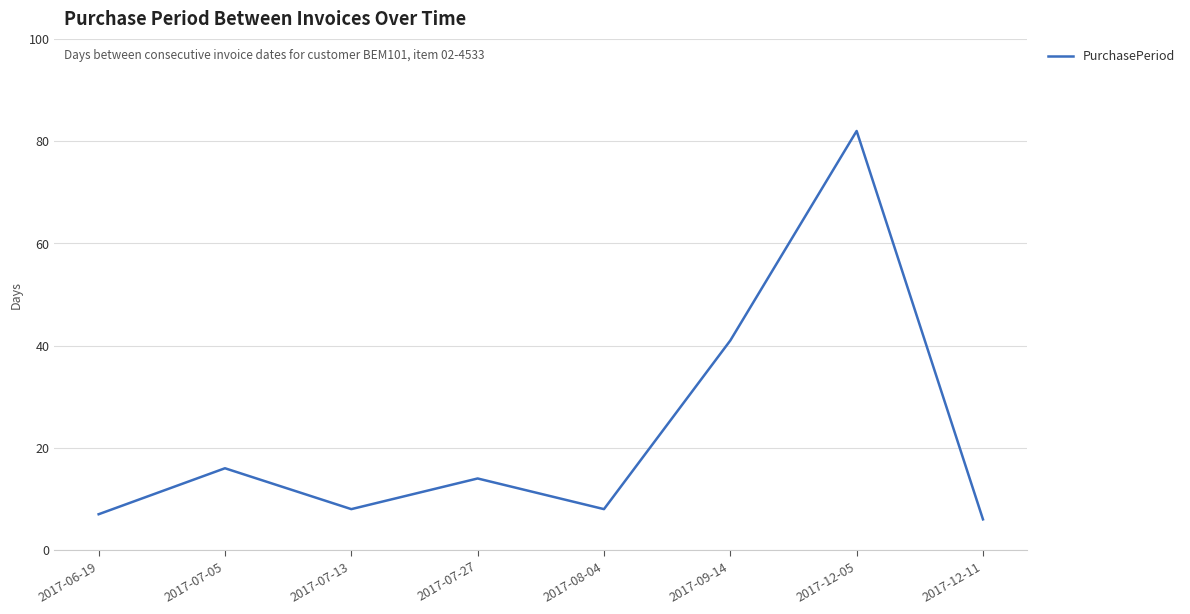

Reading right to left, extract all data points from this chart.

2017-12-11=6	2017-12-05=82	2017-09-14=41	2017-08-04=8	2017-07-27=14	2017-07-13=8	2017-07-05=16	2017-06-19=7